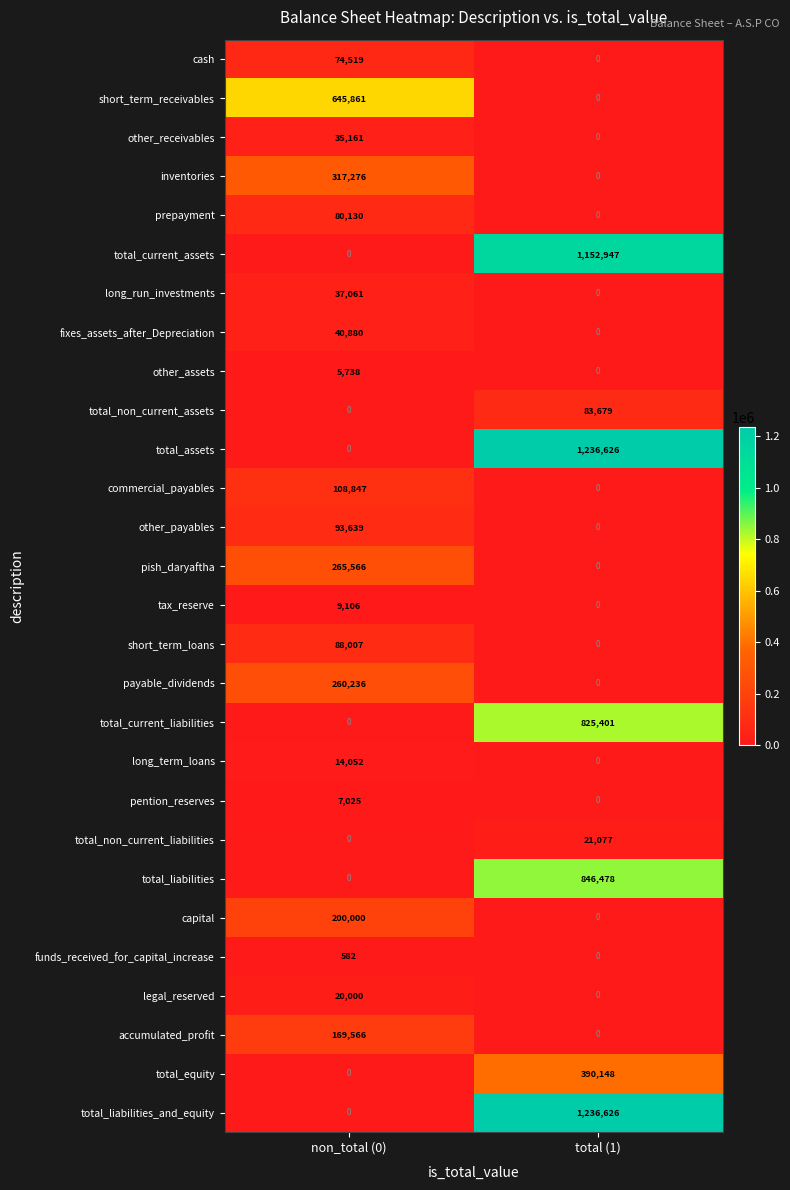

At which label does total_equity reach its peak?

total (1)